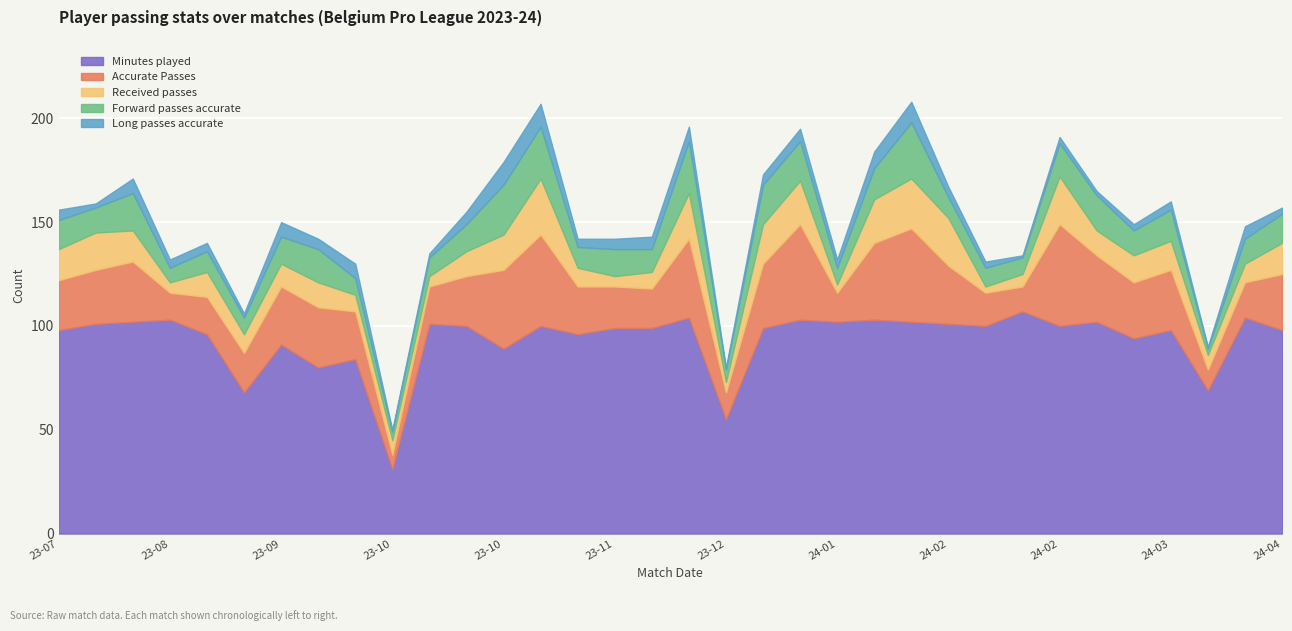

List the labels in order of Accurate Passes value, largest first.

2024-02-25, 2023-12-27, 2024-01-30, 2023-11-05, 2023-10-31, 2023-12-09, 2024-01-26, 2024-03-02, 2023-12-20, 2023-08-13, 2023-09-24, 2024-03-17, 2023-09-16, 2024-02-04, 2024-03-09, 2024-04-13, 2023-08-05, 2023-07-30, 2023-10-28, 2023-09-29, 2023-11-12, 2023-11-25, 2023-09-02, 2023-12-03, 2023-08-27, 2023-10-22, 2024-04-07, 2024-02-11, 2024-01-20, 2023-08-19, 2023-12-16, 2024-02-18, 2024-04-01, 2023-10-07